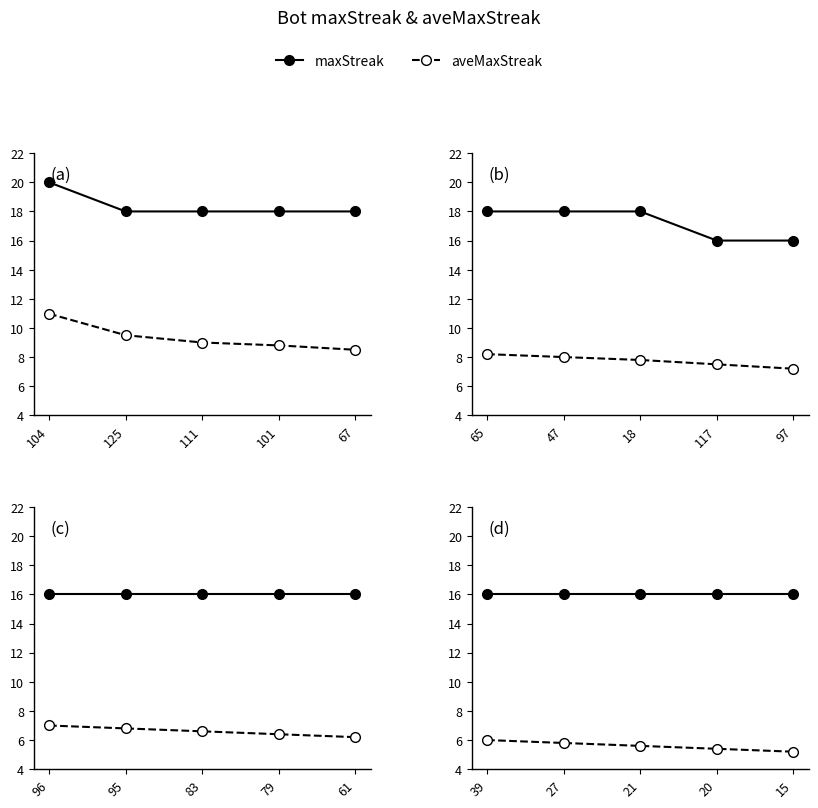

At which category does the chart reach its peak across all series?

39